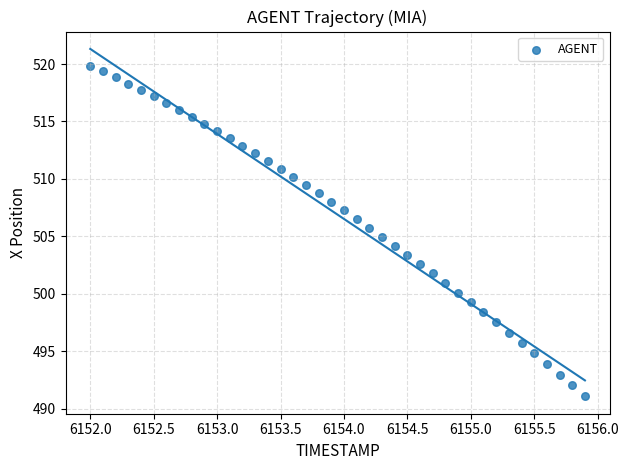

What is the range of Y values (max minus min)?

28.8